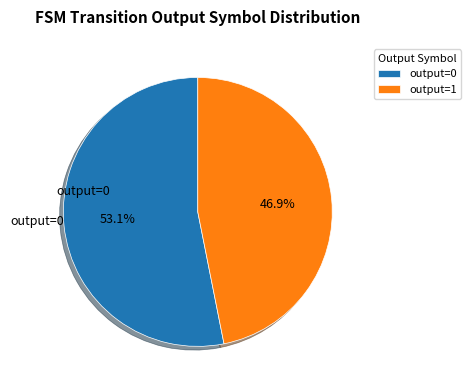

Count the number of slices in the pie.

2